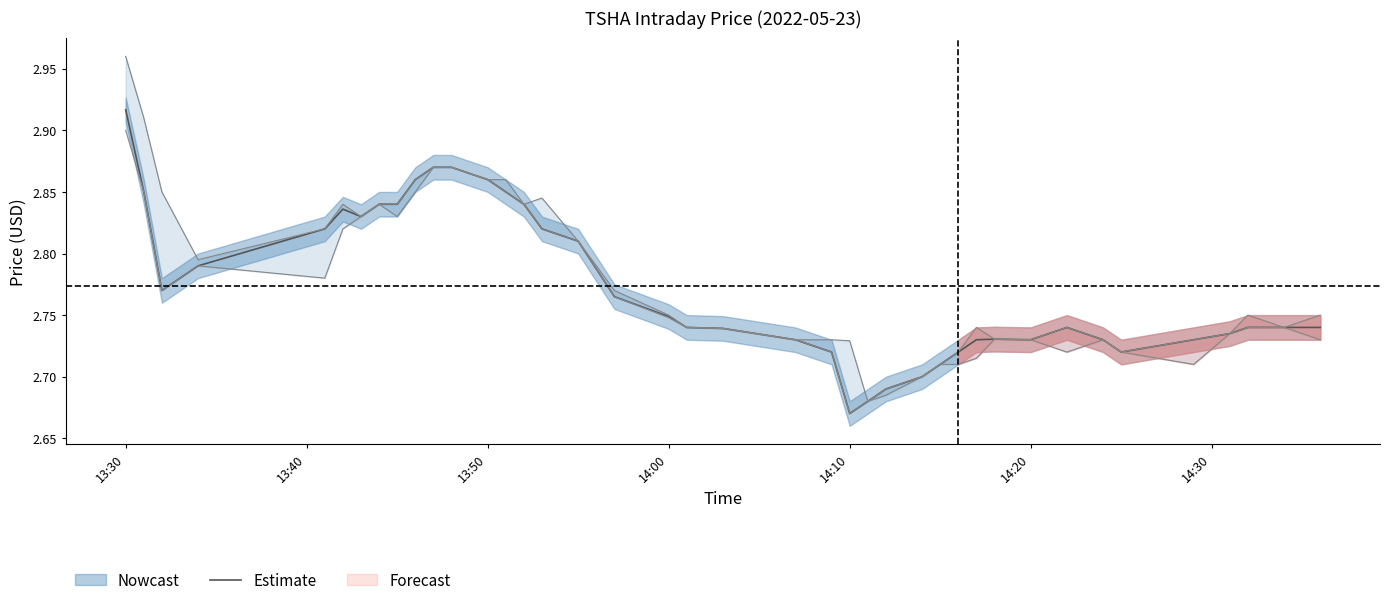

Where is Estimate nearest to the value 2?

14:10